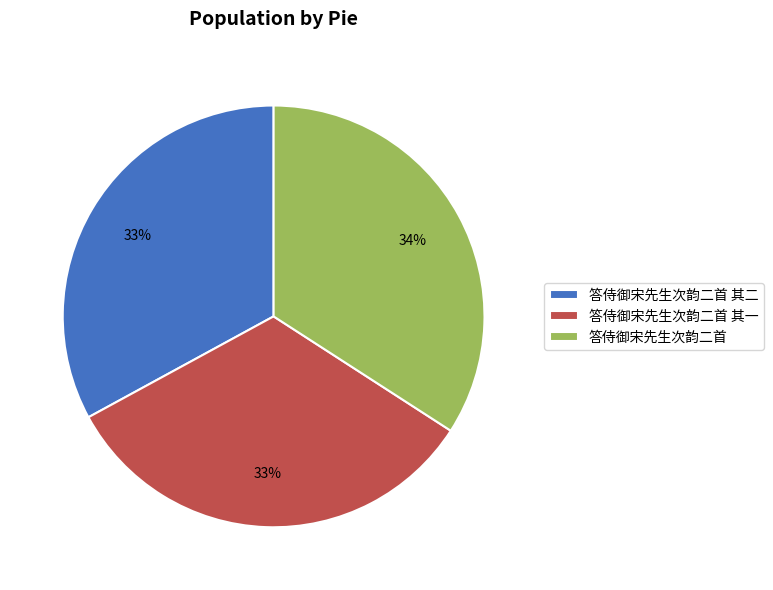

To the nearest percent, what is the average slice percentage?

33%